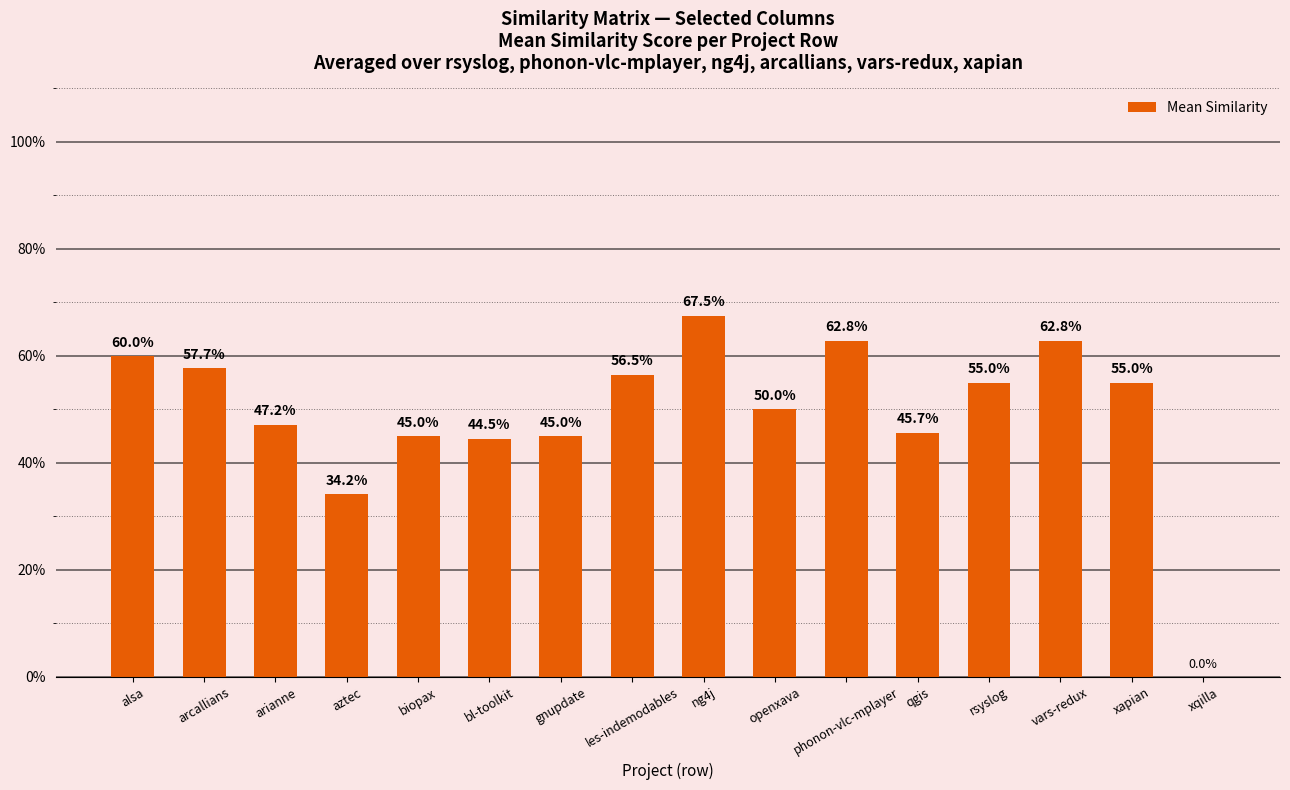

Are the bars horizontal?

No